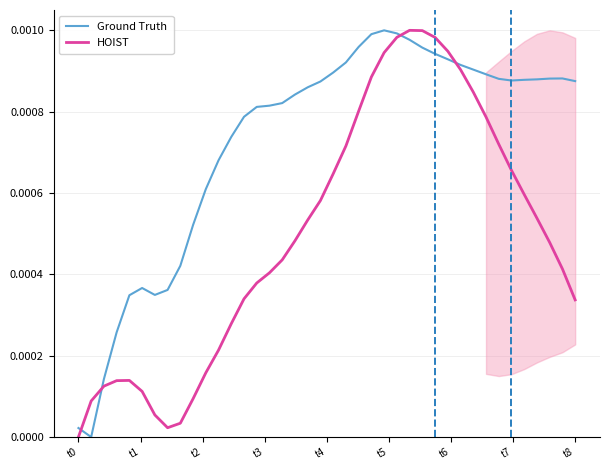

What are all the series names shown in the legend?

Ground Truth, HOIST